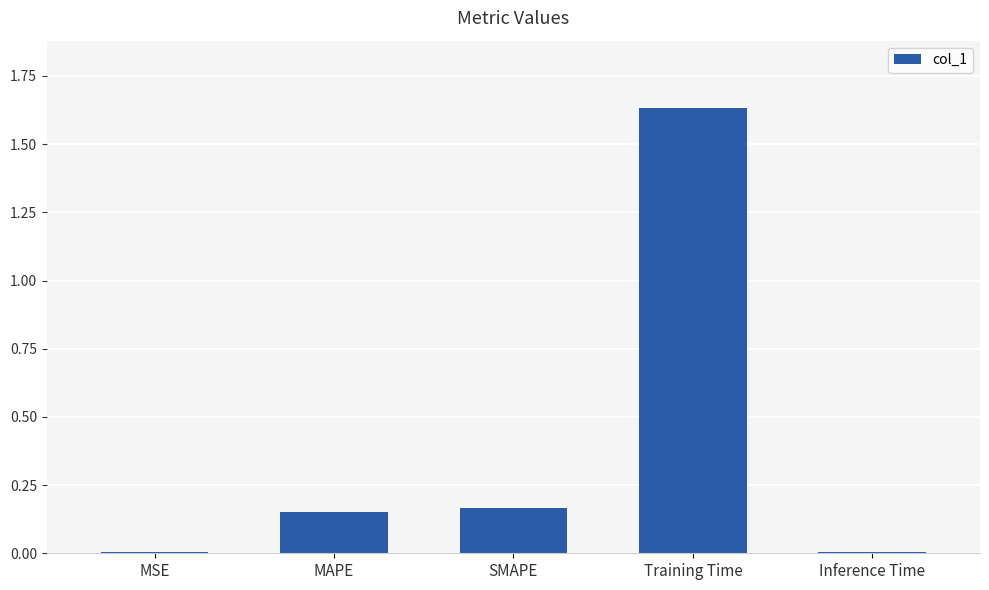

Is it true that the value at SMAPE is 0.3?

False